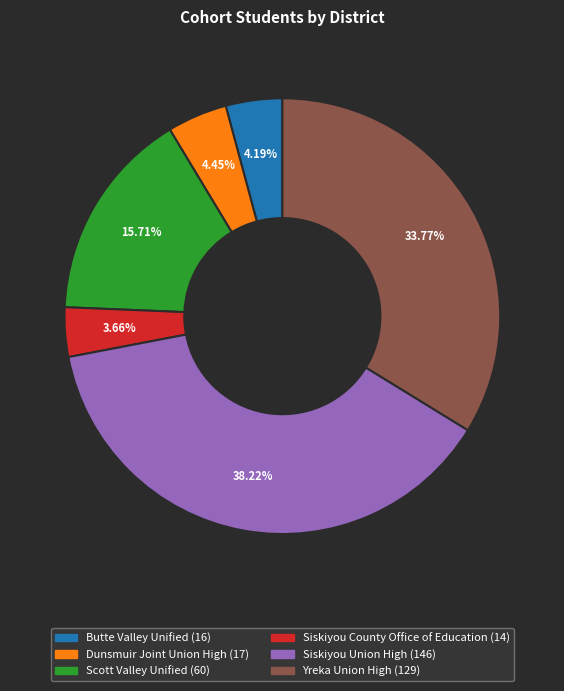

Count the number of slices in the pie.

6